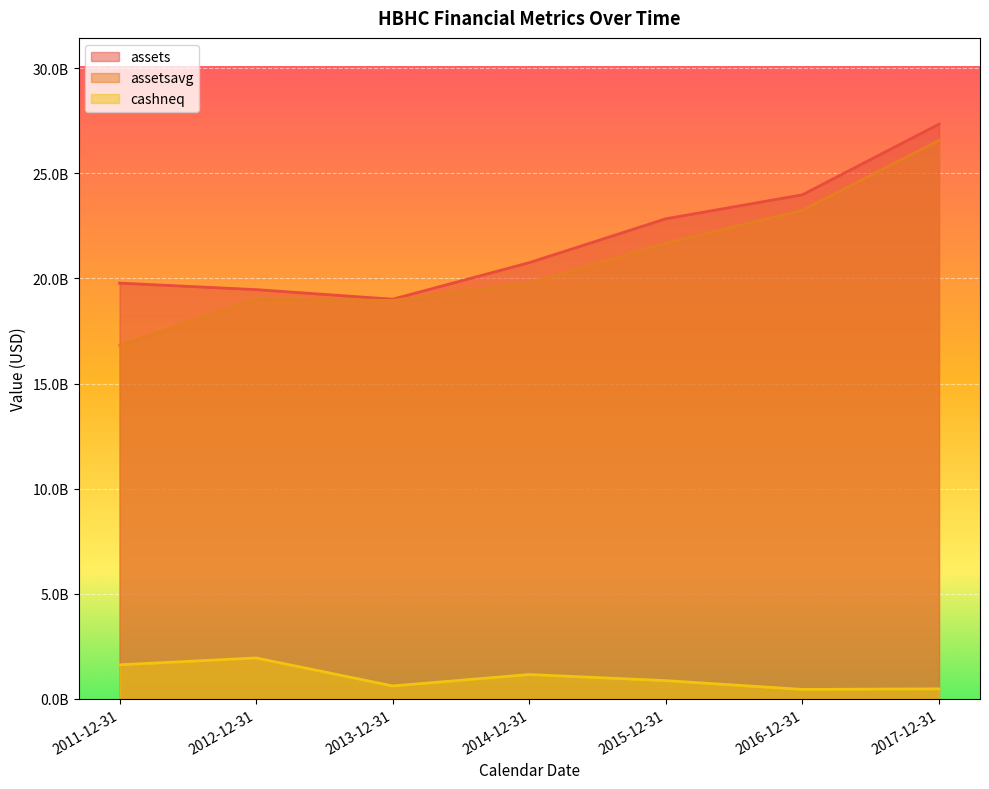

Rank the series at 2014-12-31 from lowest to highest value.

cashneq, assetsavg, assets